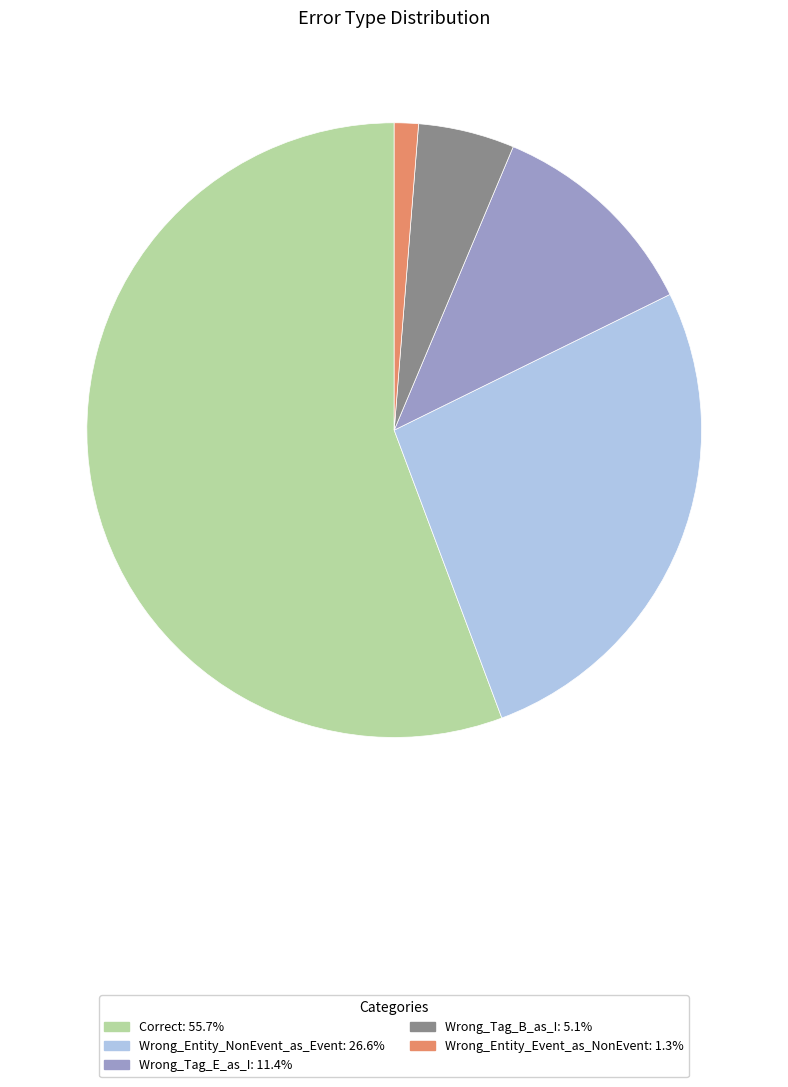

Count the number of slices in the pie.

5